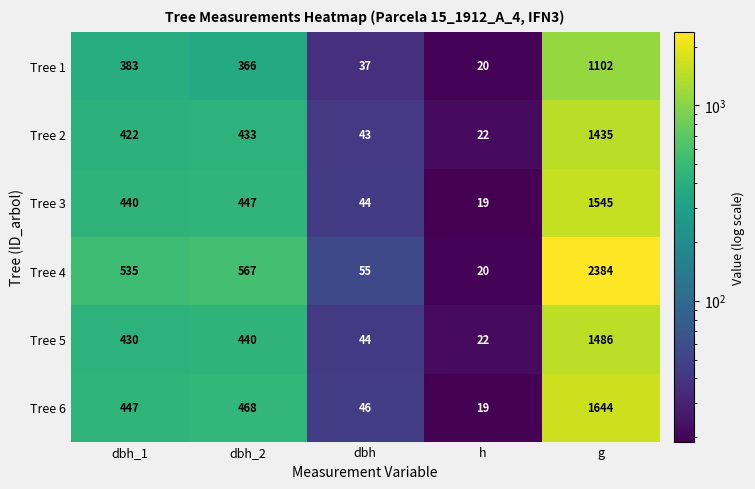

Is it true that Tree 2 equals 2165 at g?

False